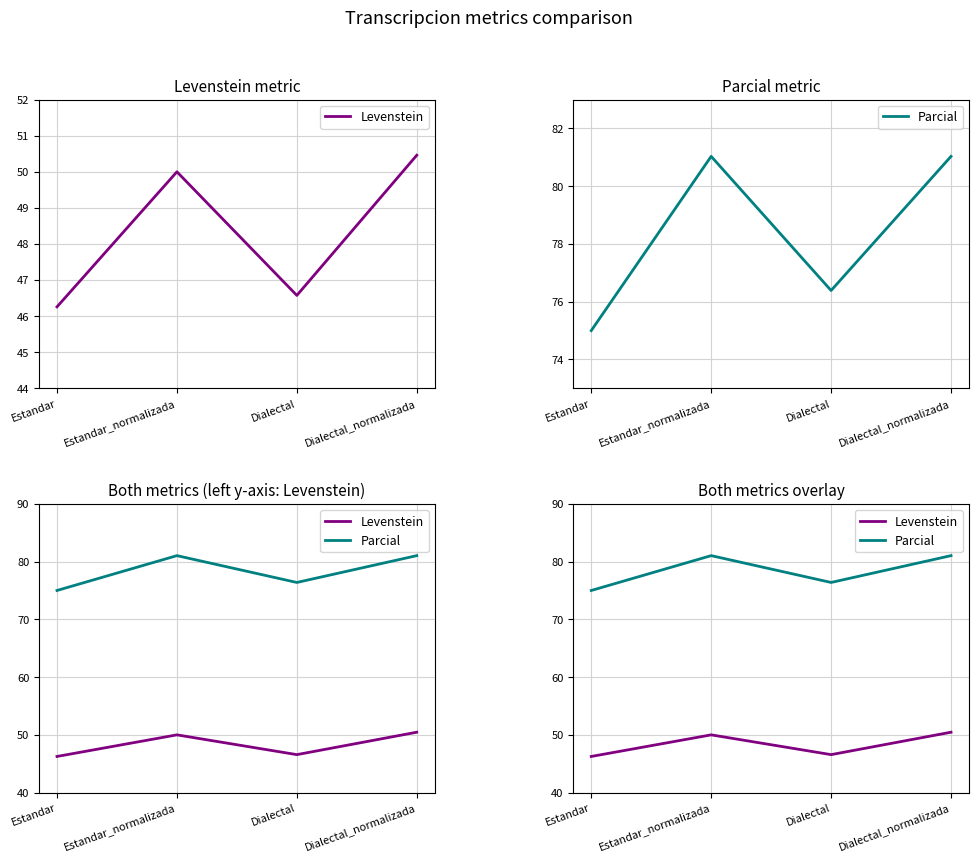

Which series has the largest total across all categories?

Parcial